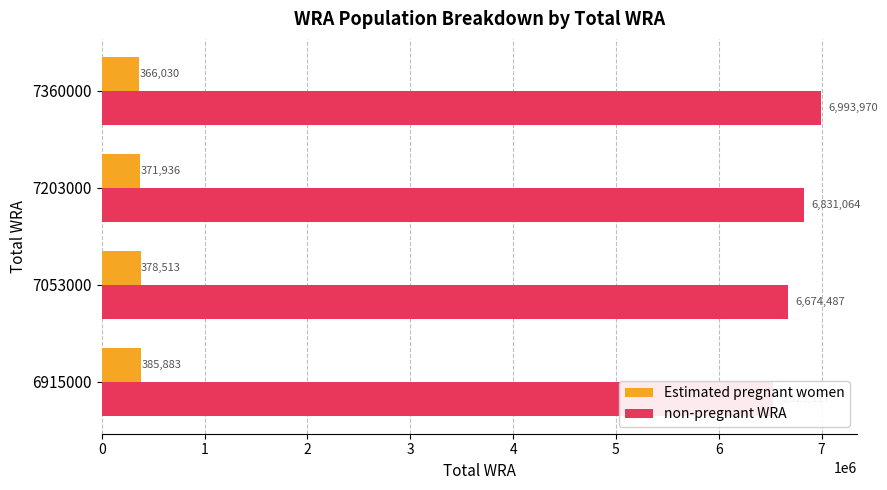

How many bars are there in each group?

2